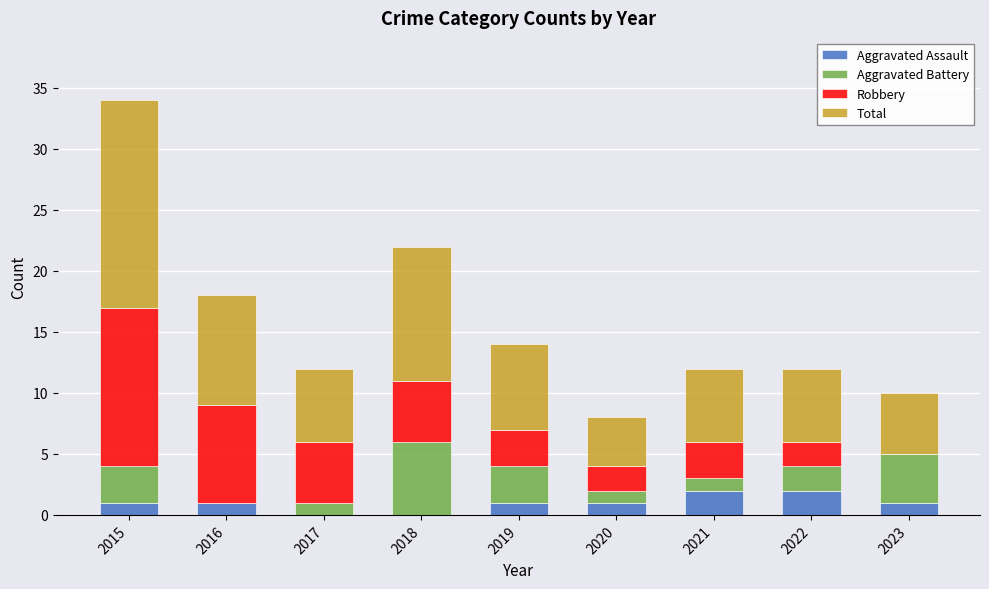

What is the total value across all series at 2016?

18